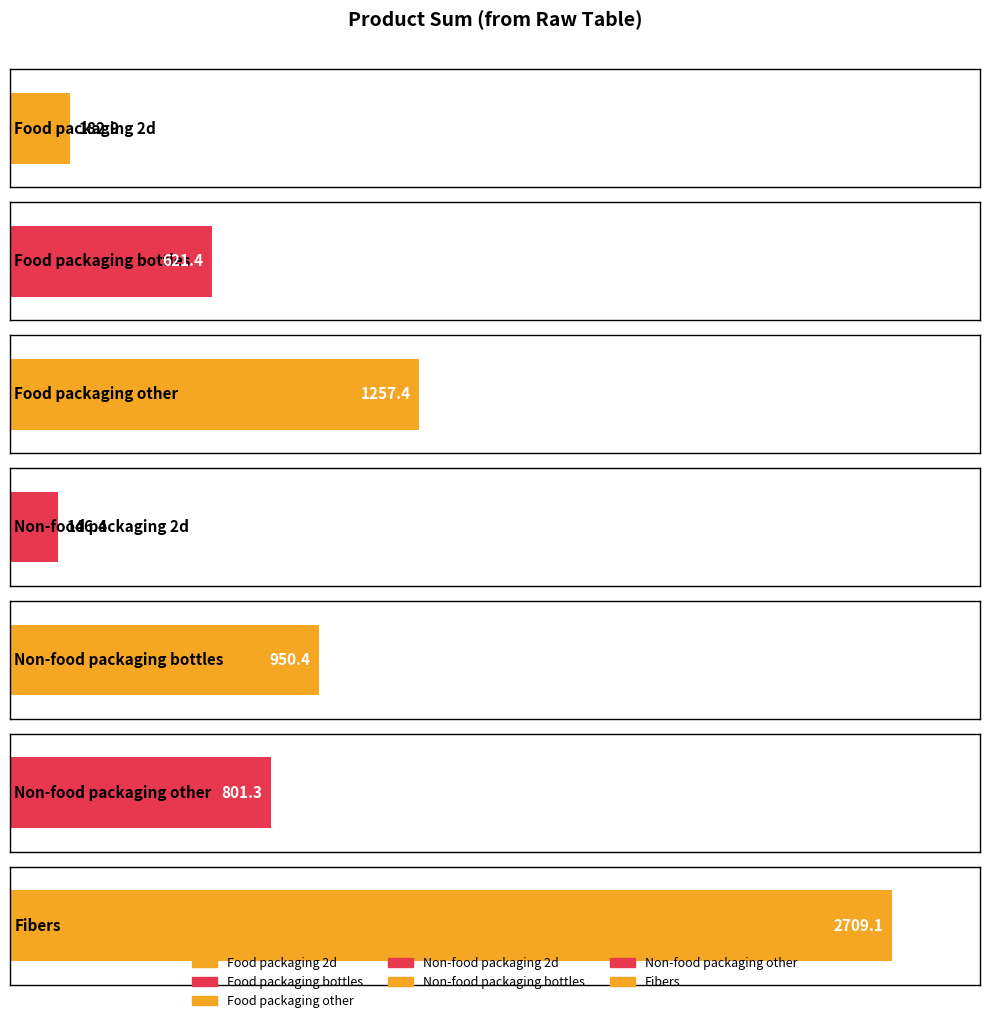

What is the smallest value displayed?

146.4